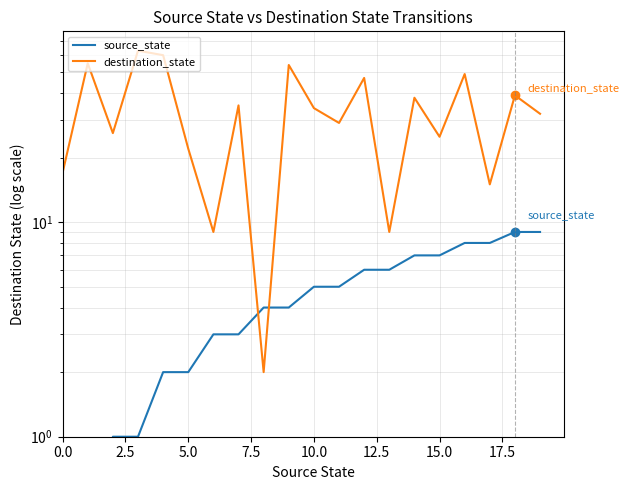

At how many categories does at least one series exceed 31?

11